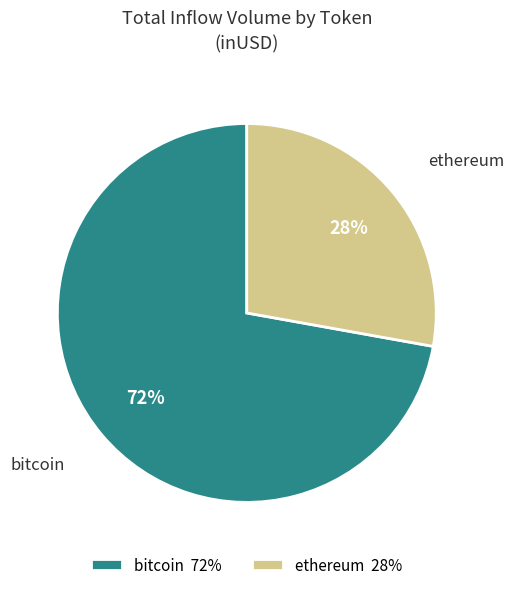

Rank the categories by value from lowest to highest.

ethereum 28%, bitcoin 72%